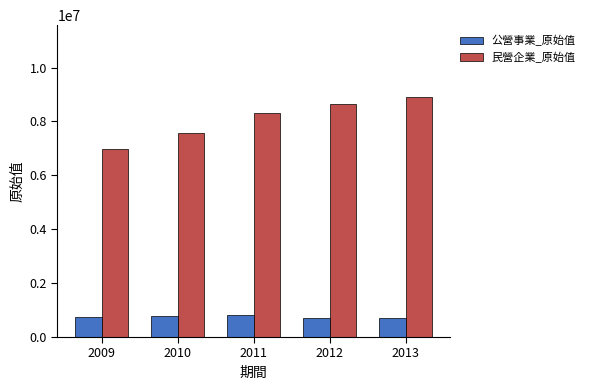

At which category is the sum across all series the highest?

2013